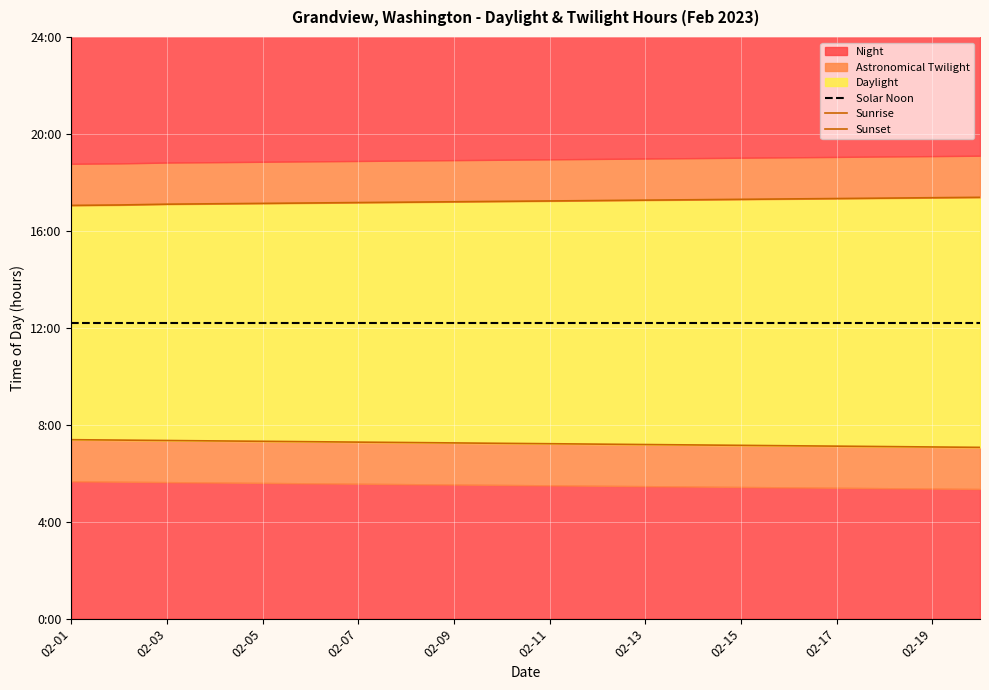

What is the difference between the second highest and second lowest values in the Sunset series?

0.3